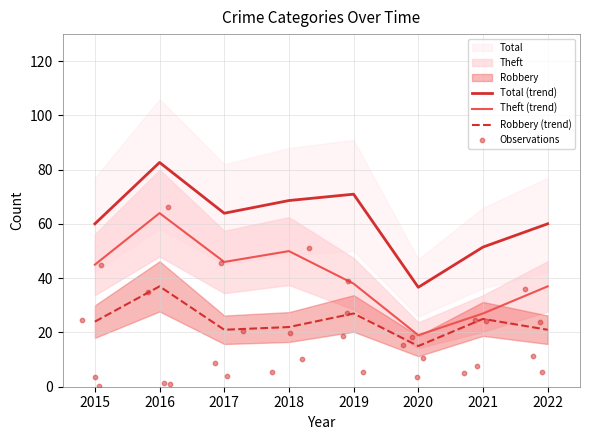

True or false: Total (trend) and Theft (trend) intersect in this chart.

False